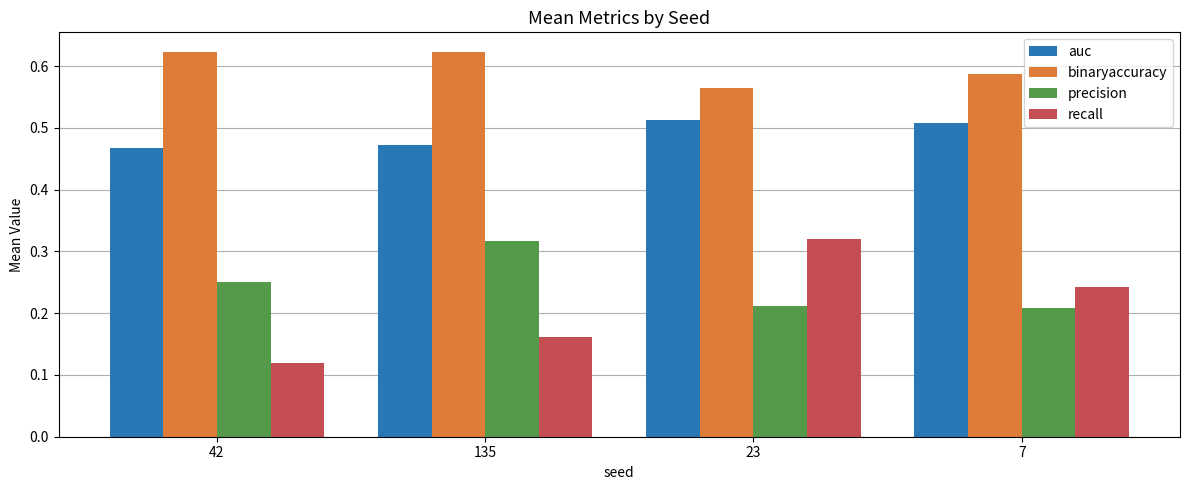

Which series has the widest spread of values?

recall